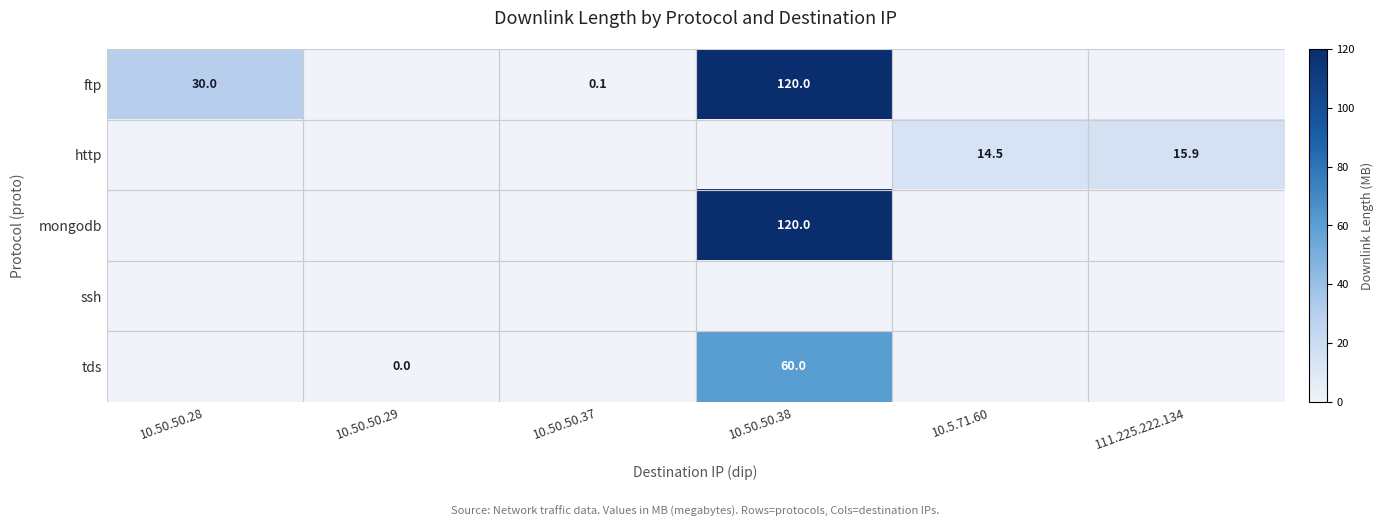

Is it true that ftp equals 55.2 at 10.50.50.38?

False